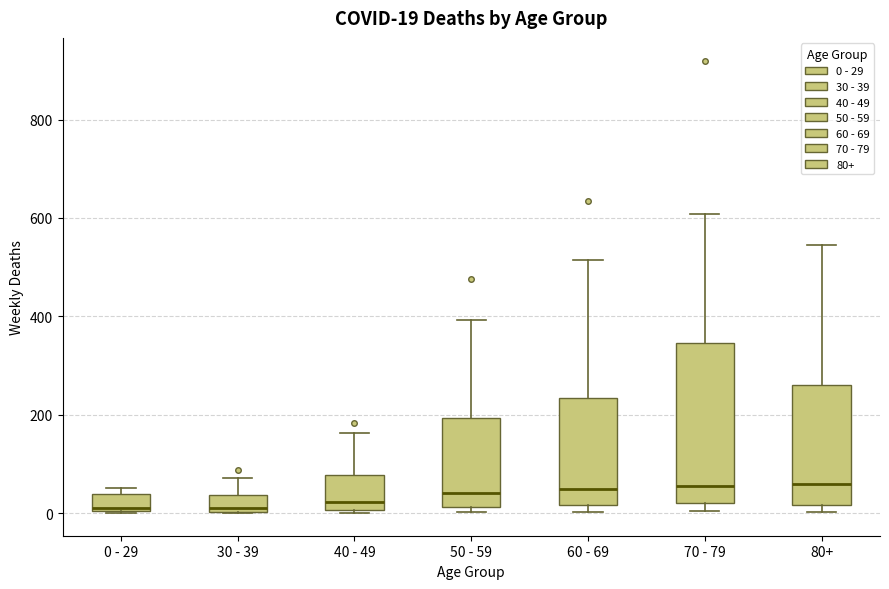

Comparing the boxes themselves (not the whiskers), which one is the tallest?

70 - 79